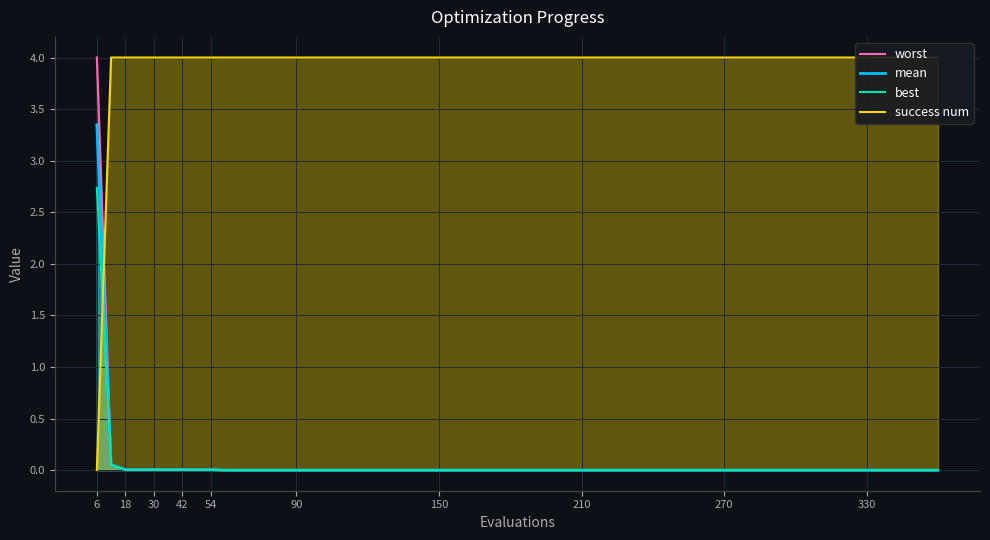

Is it true that best equals 0.0 at 90?

True